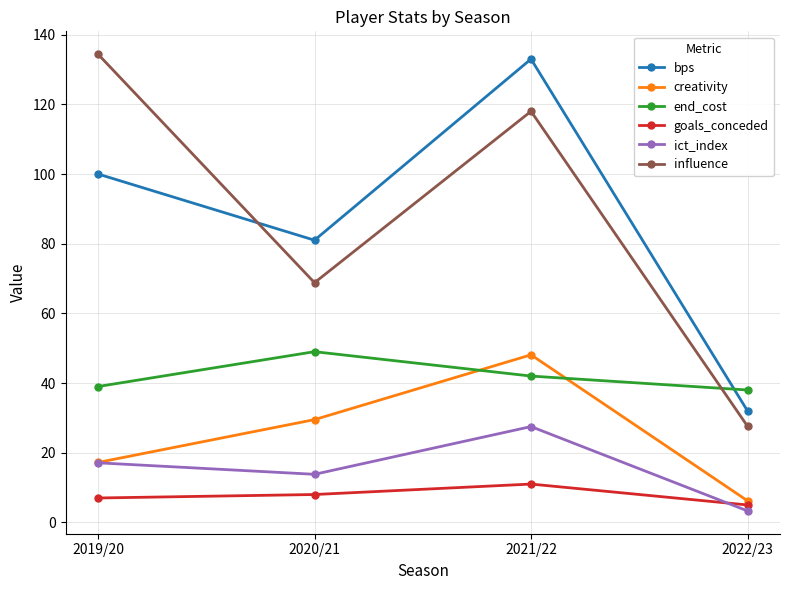

True or false: goals_conceded and influence cross at least once.

False